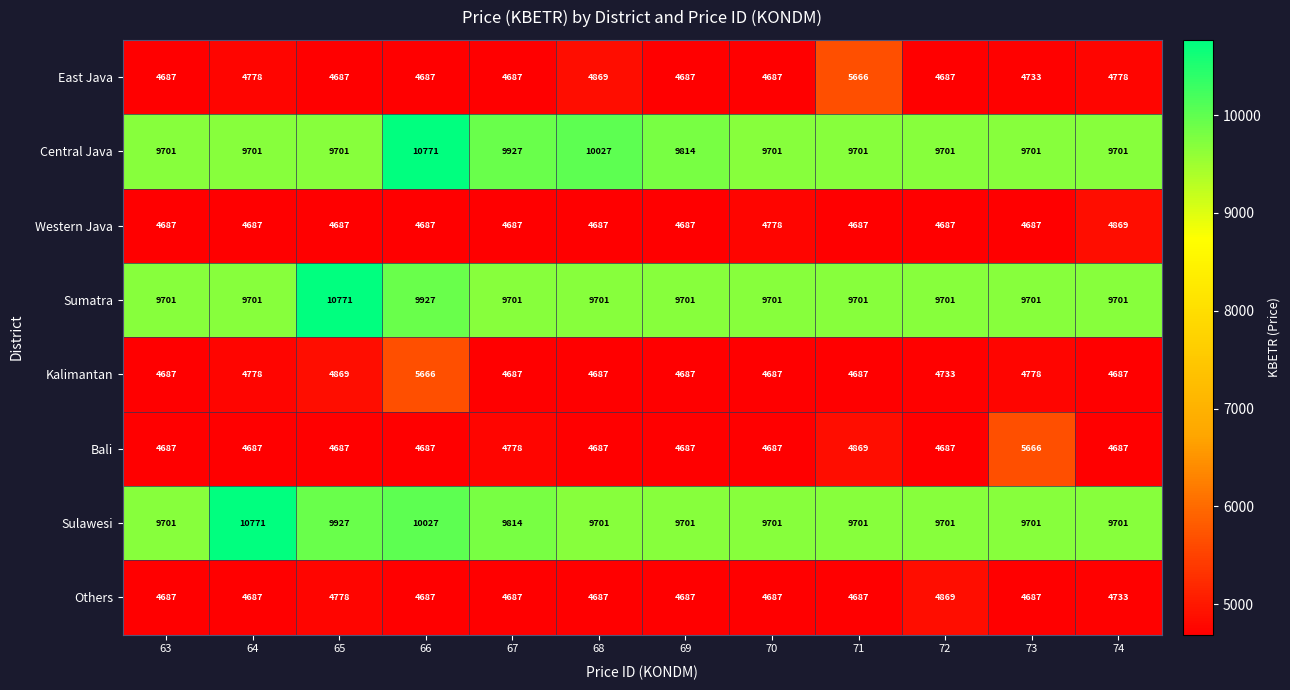

Between 66 and 73, which series saw the biggest shift?

Central Java